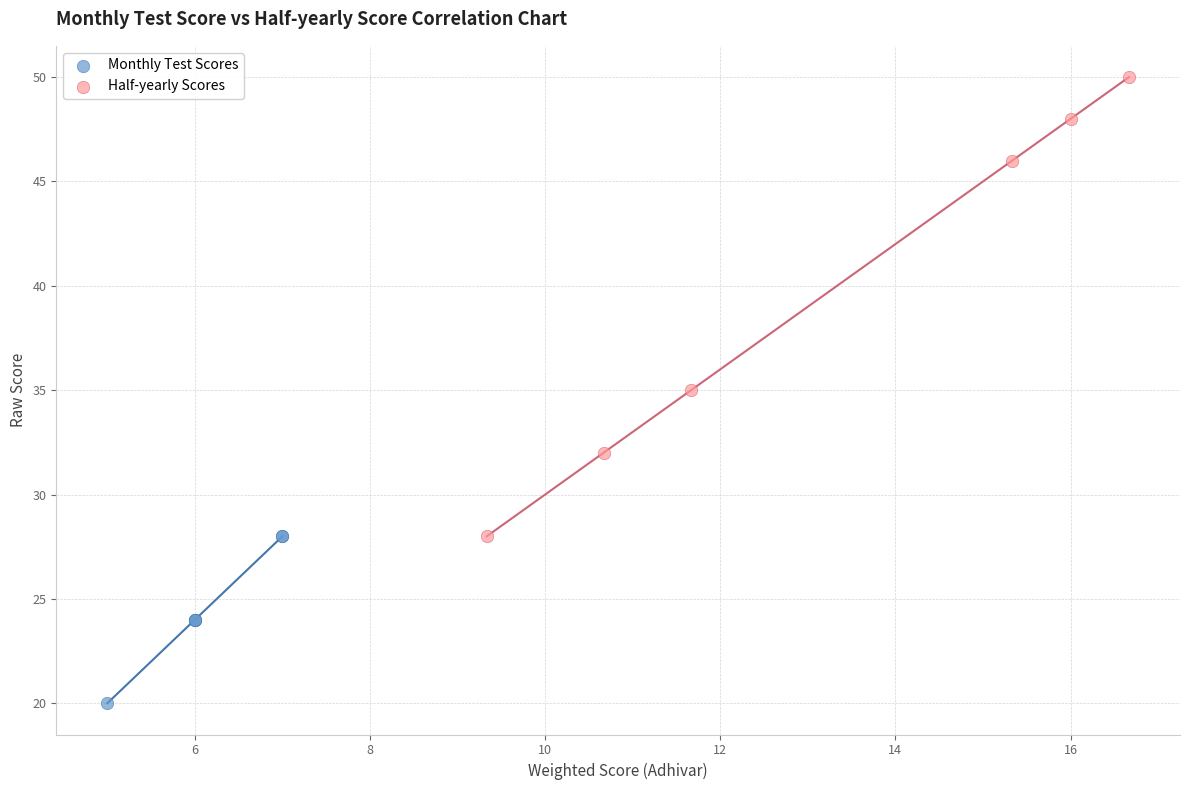

Which series contains the highest Y value?

Half-yearly Scores